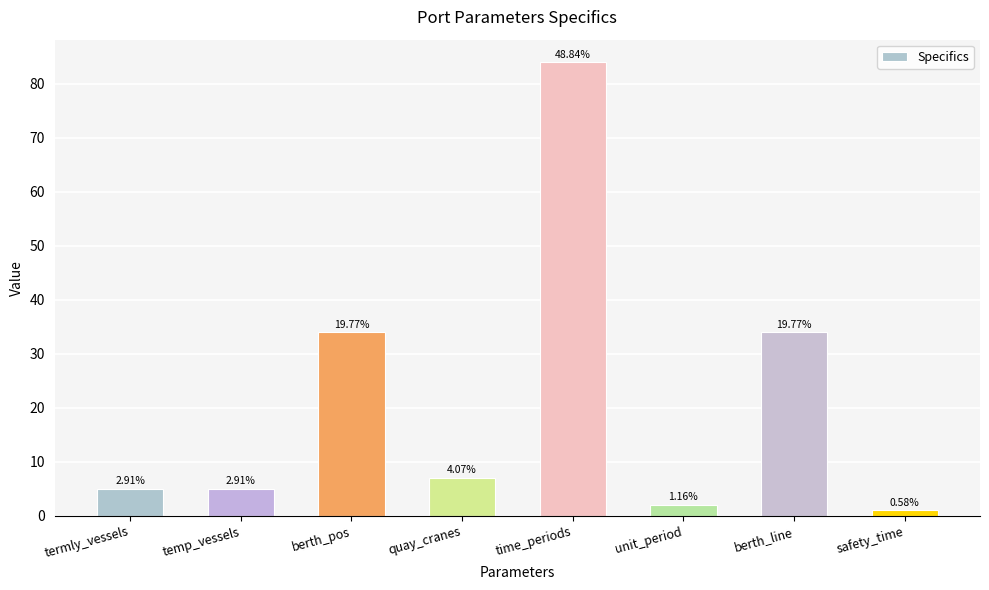

Are the bars horizontal?

No